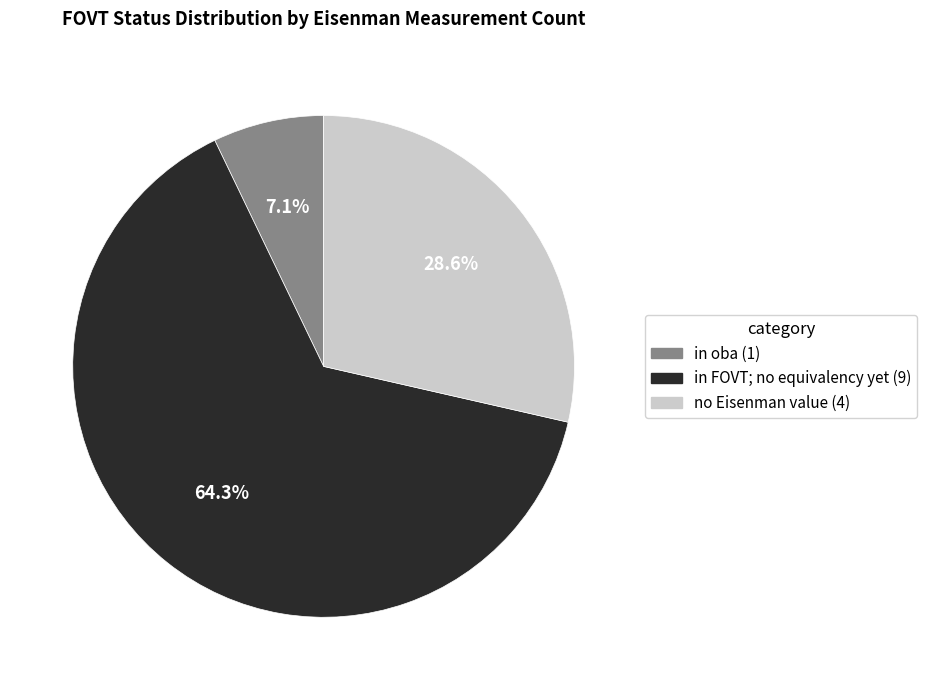

Does any single category account for the majority?

Yes